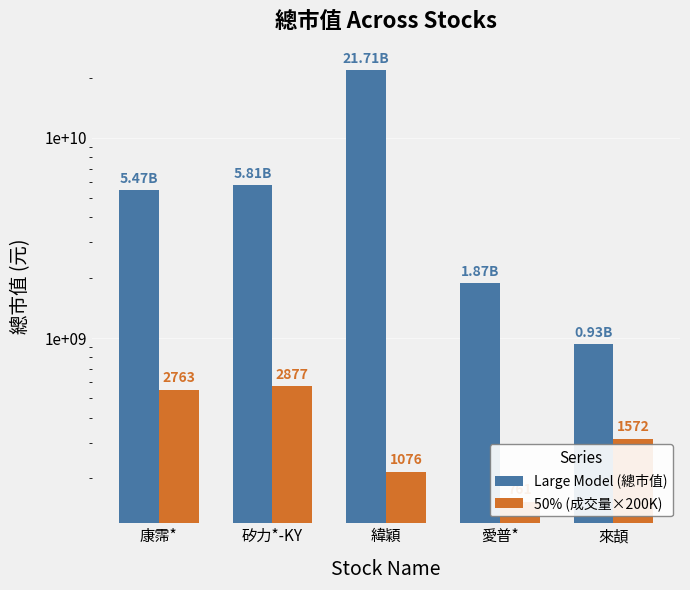

Rank the categories by 50% (成交量×200K) value from highest to lowest.

矽力*-KY, 康霈*, 來頡, 緯穎, 愛普*